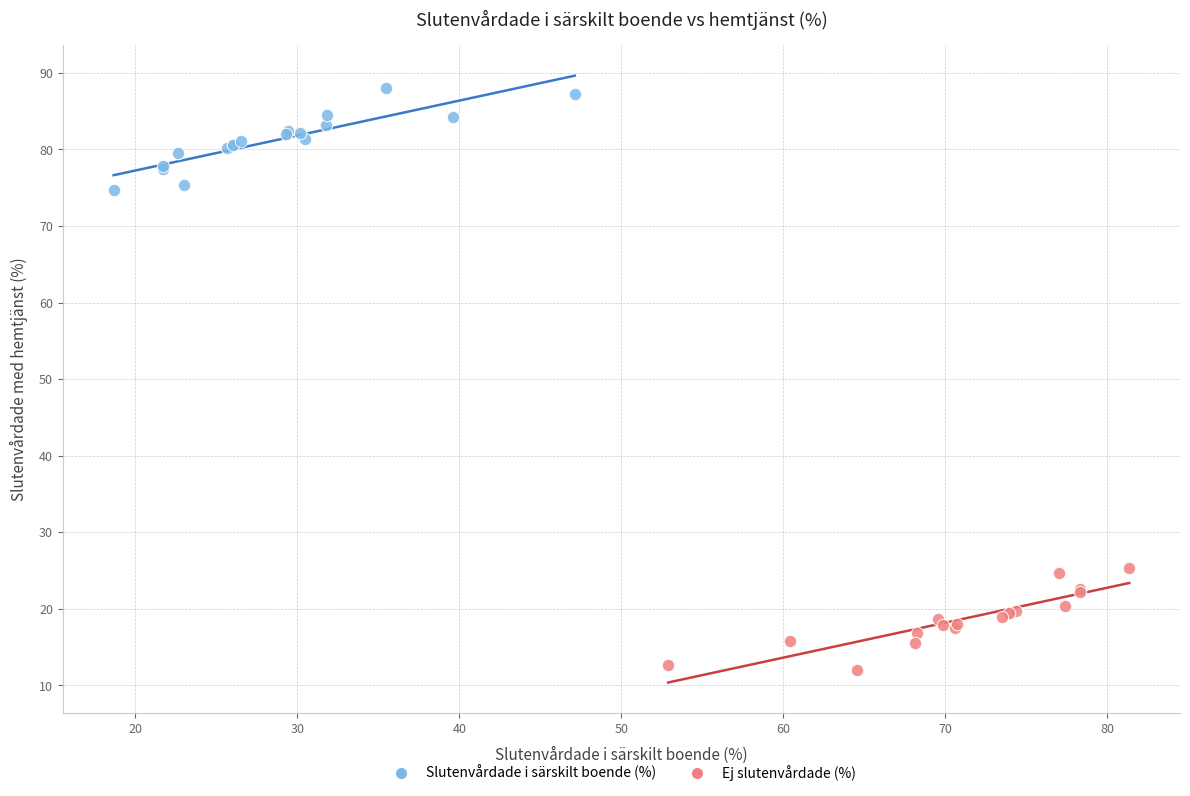

Which series reaches the maximum Y coordinate?

Slutenvårdade i särskilt boende (%)